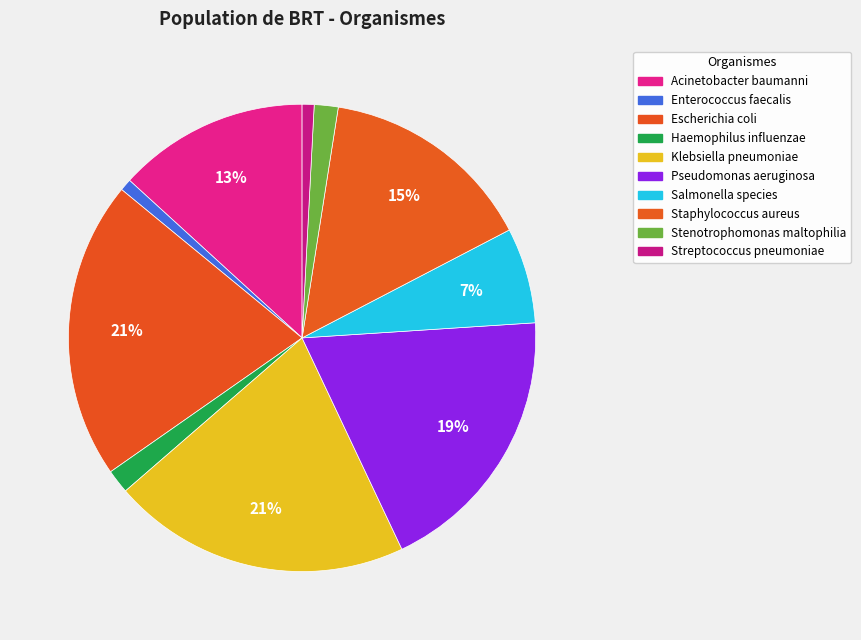

Is Pseudomonas aeruginosa the majority of the pie?

No